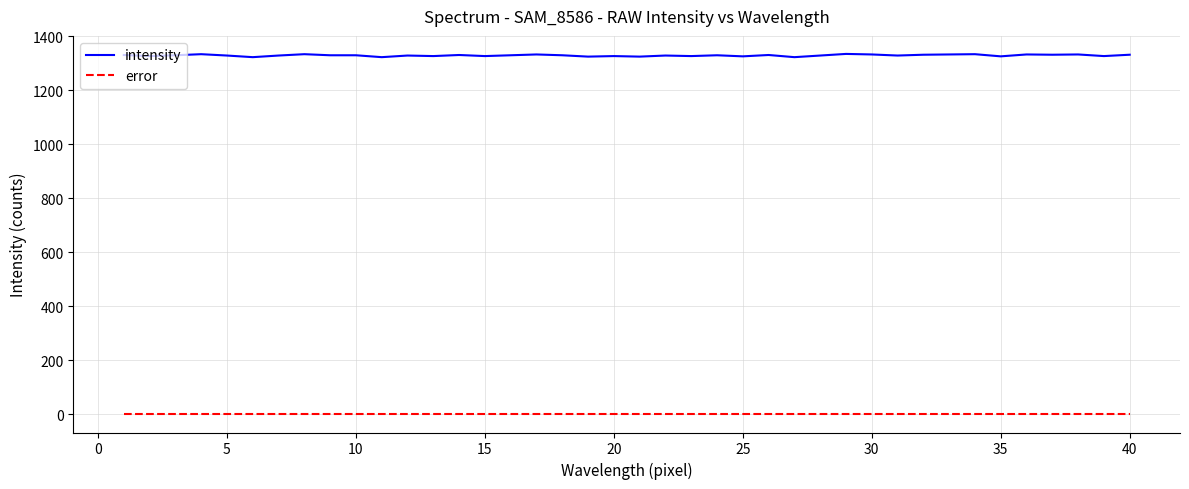

What is the minimum value for intensity?

1323